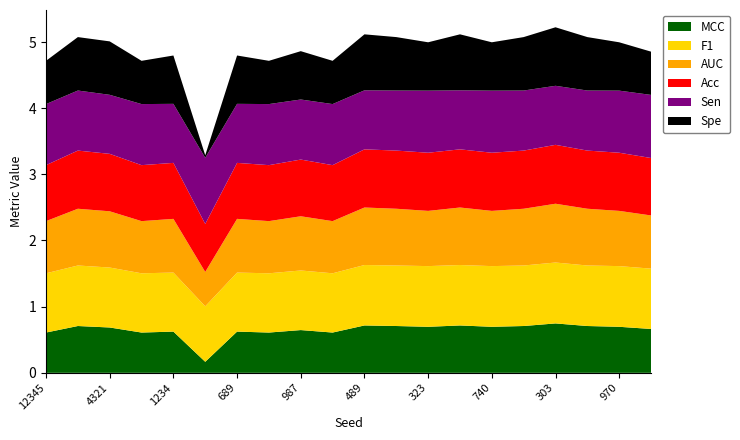

Reading left to right, extract all data points from this chart.

MCC: 0.6	0.7	0.7	0.6	0.6	0.2	0.6	0.6	0.6	0.6	0.7	0.7	0.7	0.7	0.7	0.7	0.7	0.7	0.7	0.7
F1: 0.9	0.9	0.9	0.9	0.9	0.8	0.9	0.9	0.9	0.9	0.9	0.9	0.9	0.9	0.9	0.9	0.9	0.9	0.9	0.9
AUC: 0.8	0.9	0.8	0.8	0.8	0.5	0.8	0.8	0.8	0.8	0.9	0.9	0.8	0.9	0.8	0.9	0.9	0.9	0.8	0.8
Acc: 0.8	0.9	0.9	0.8	0.8	0.7	0.8	0.8	0.9	0.8	0.9	0.9	0.9	0.9	0.9	0.9	0.9	0.9	0.9	0.9
Sen: 0.9	0.9	0.9	0.9	0.9	1.0	0.9	0.9	0.9	0.9	0.9	0.9	0.9	0.9	0.9	0.9	0.9	0.9	0.9	1.0
Spe: 0.7	0.8	0.8	0.7	0.7	0.0	0.7	0.7	0.7	0.7	0.8	0.8	0.7	0.8	0.7	0.8	0.9	0.8	0.7	0.7